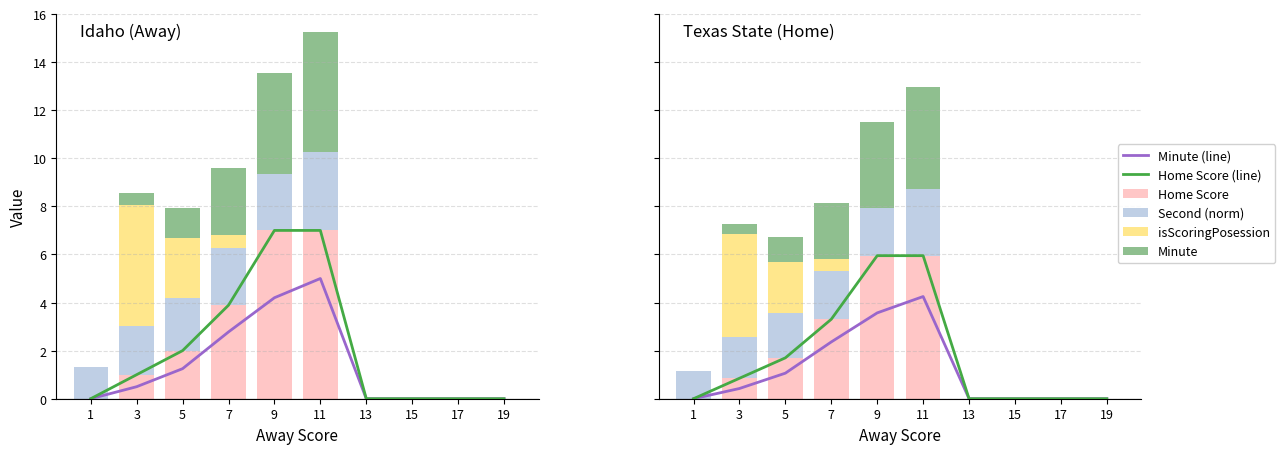

Is it true that Minute equals 4.2 at 11?

True